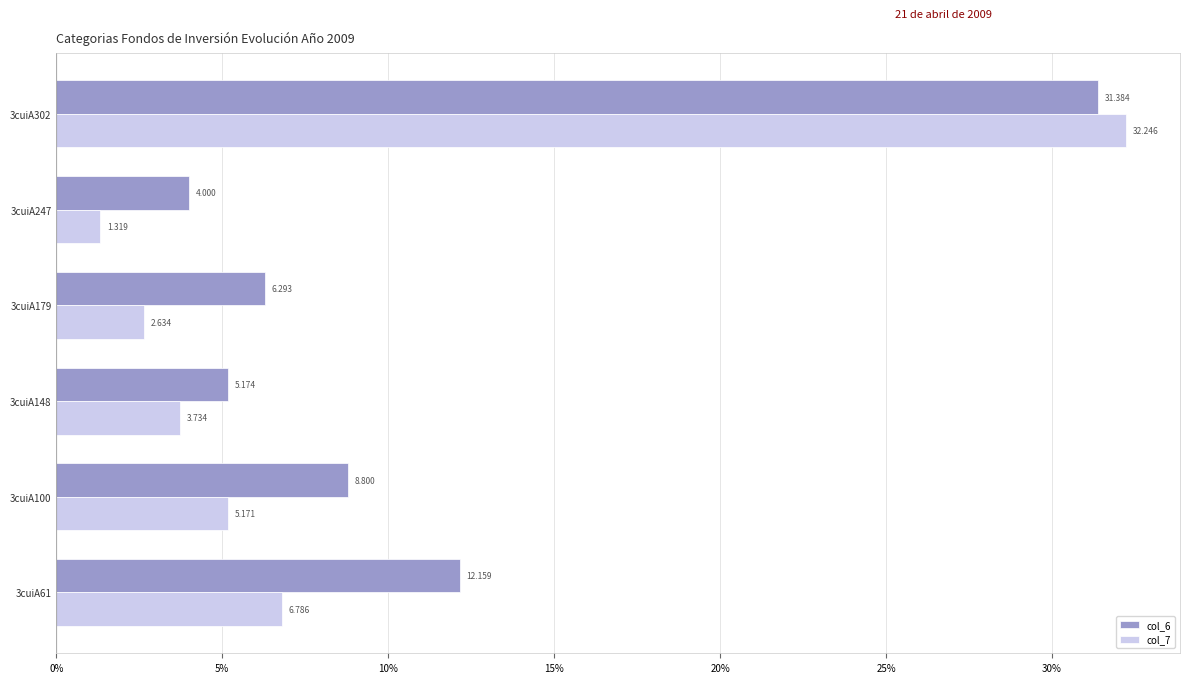

Is the value of col_7 at 3cuiA100 greater than the value of col_6 at 3cuiA247?

Yes